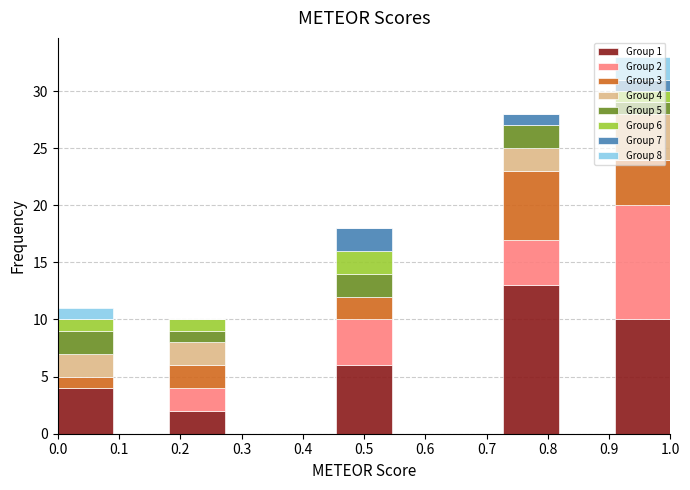

Which range on the x-axis has the tallest stacked bar (by total height)?

0.91 to 1.00